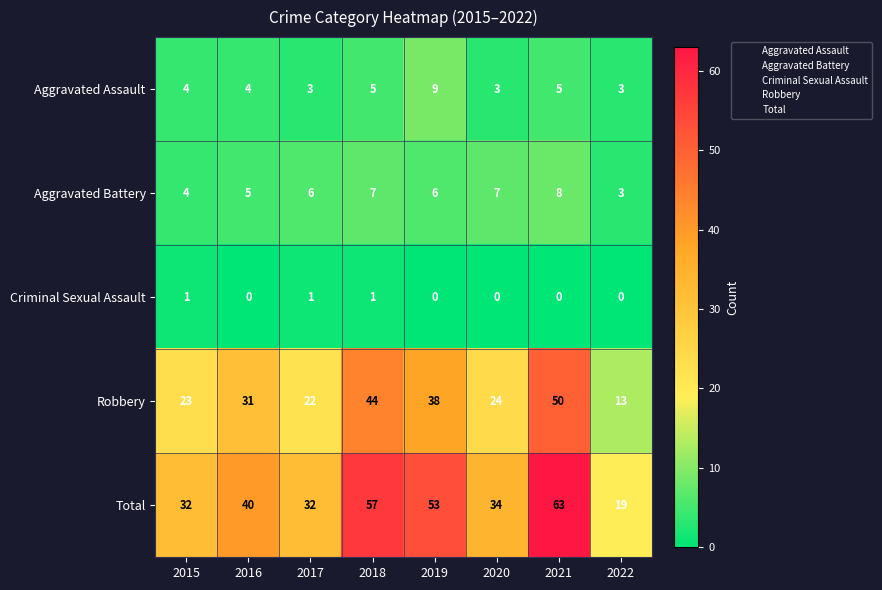

What is the greatest value displayed?

63